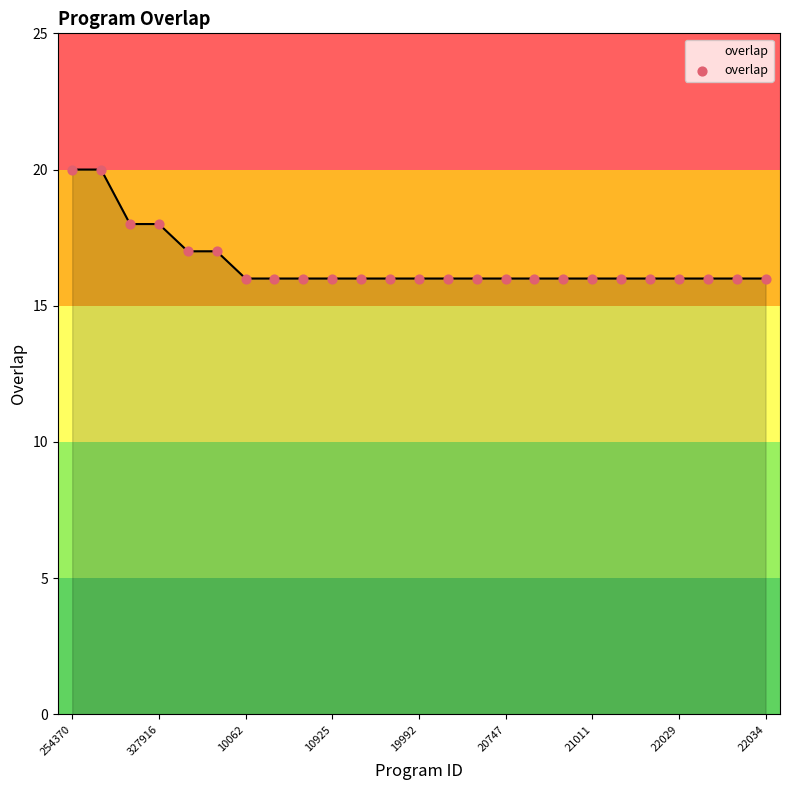

What is the maximum value shown in the chart?

20